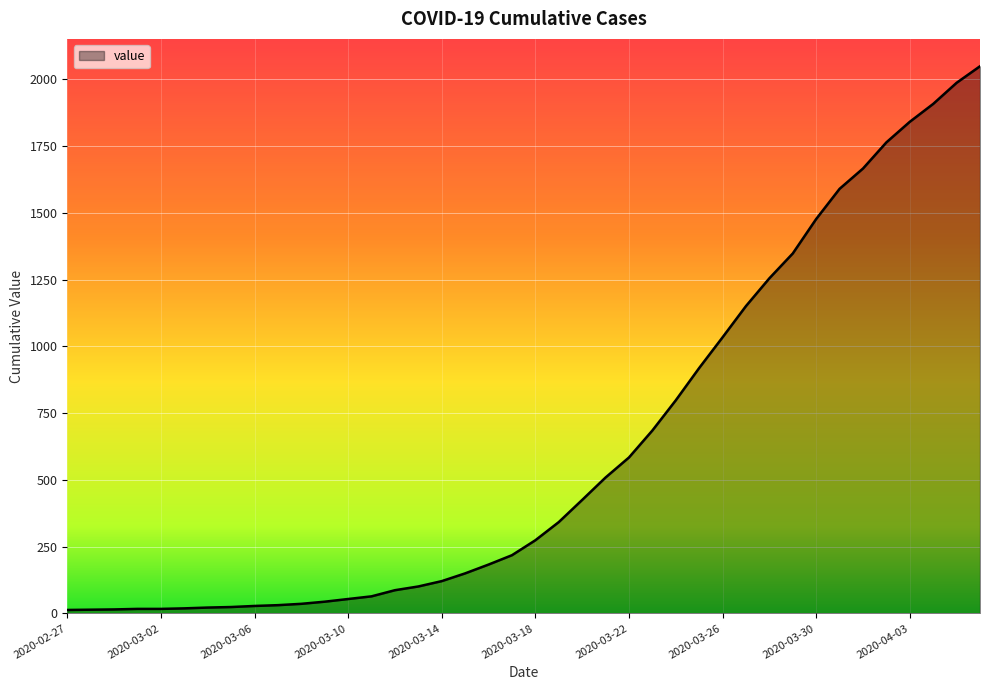

What is the difference between the maximum and minimum values?

2036